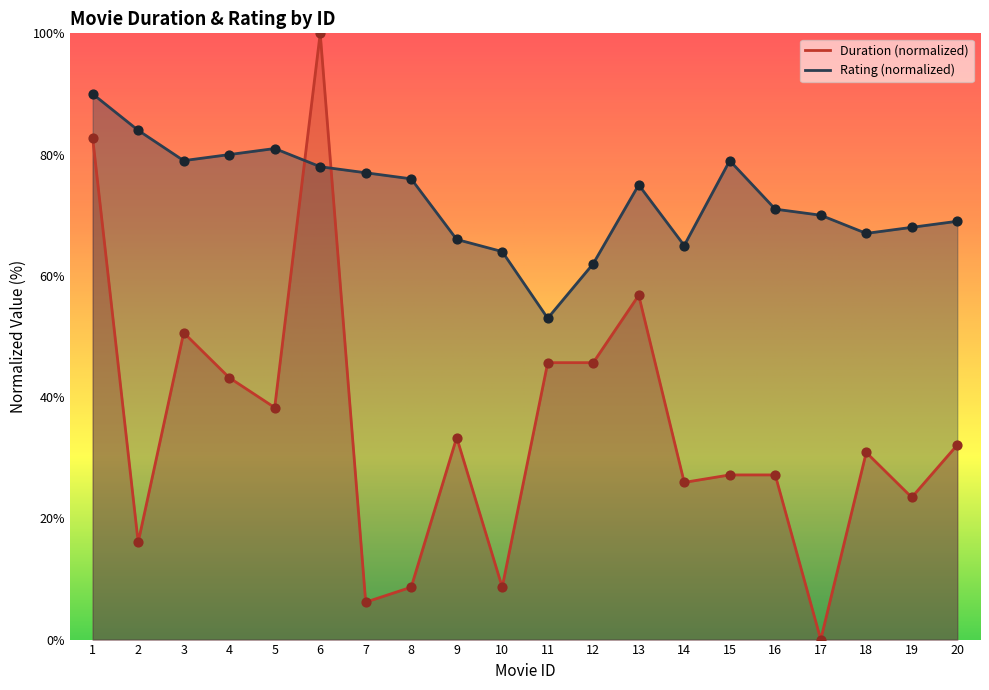

At how many categories does at least one series exceed 56?

19